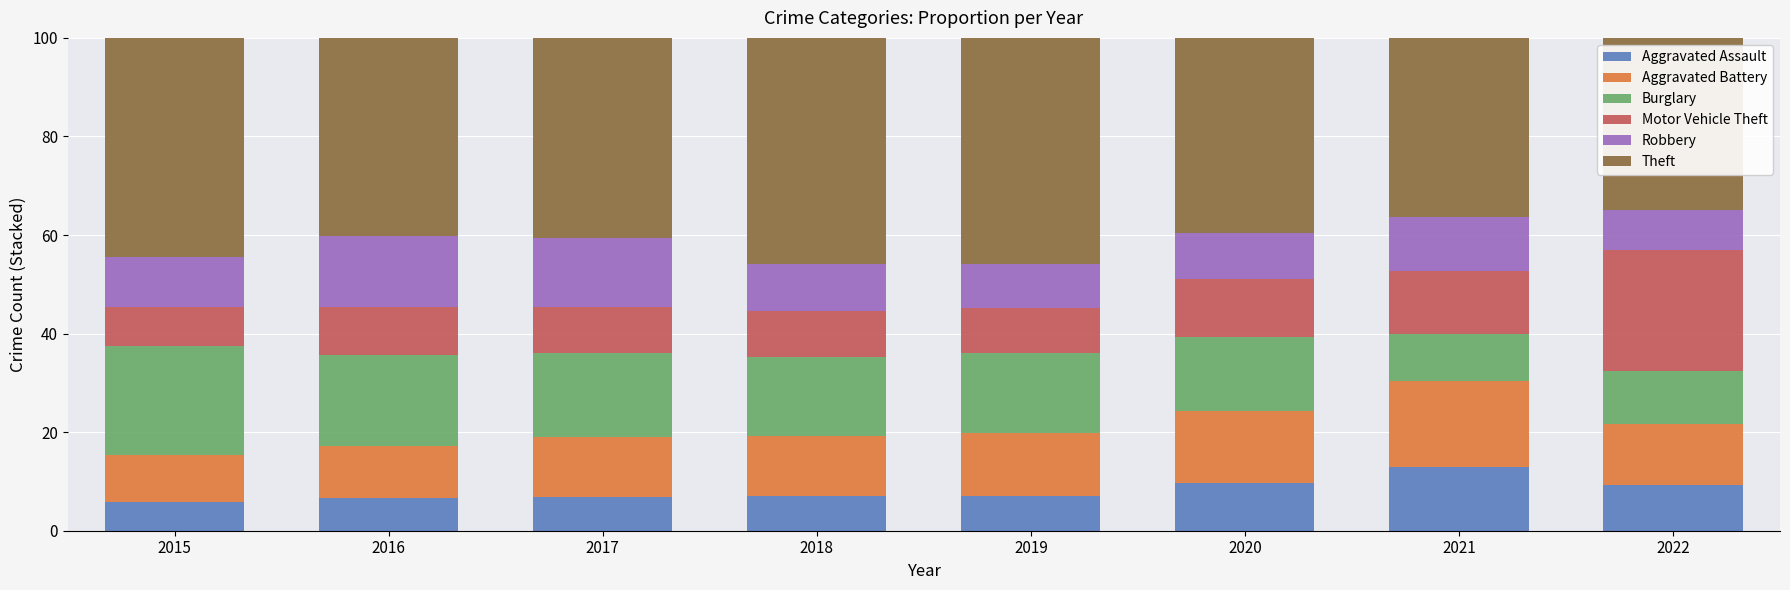

How many series are shown in this chart?

6